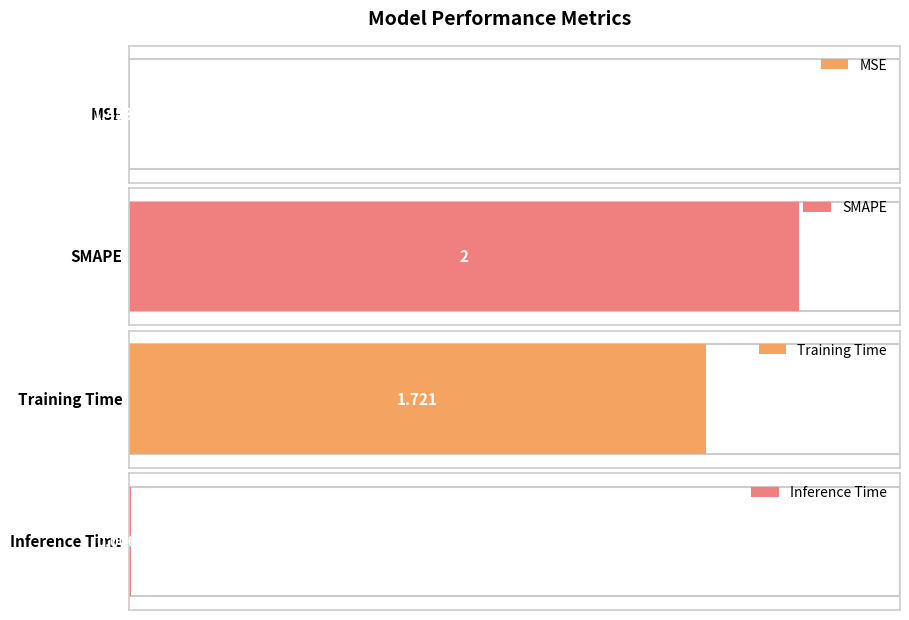

At which label does the data first exceed 1?

SMAPE